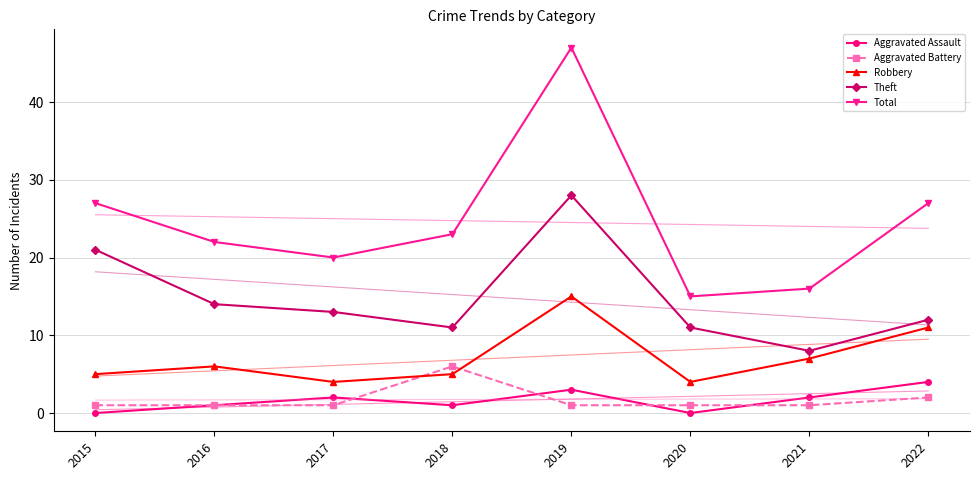

Between 2016 and 2021, which is larger?

2021